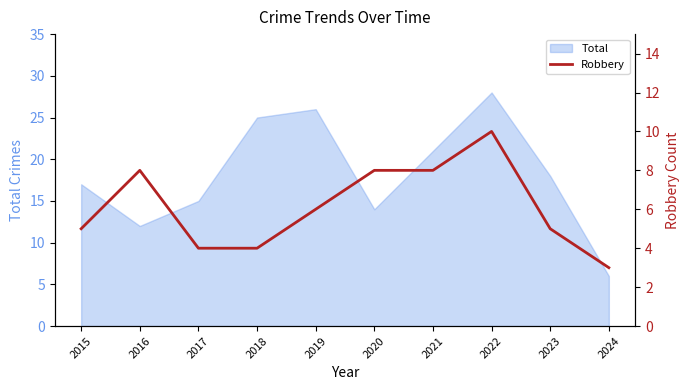

Count the number of categories in the chart.

10